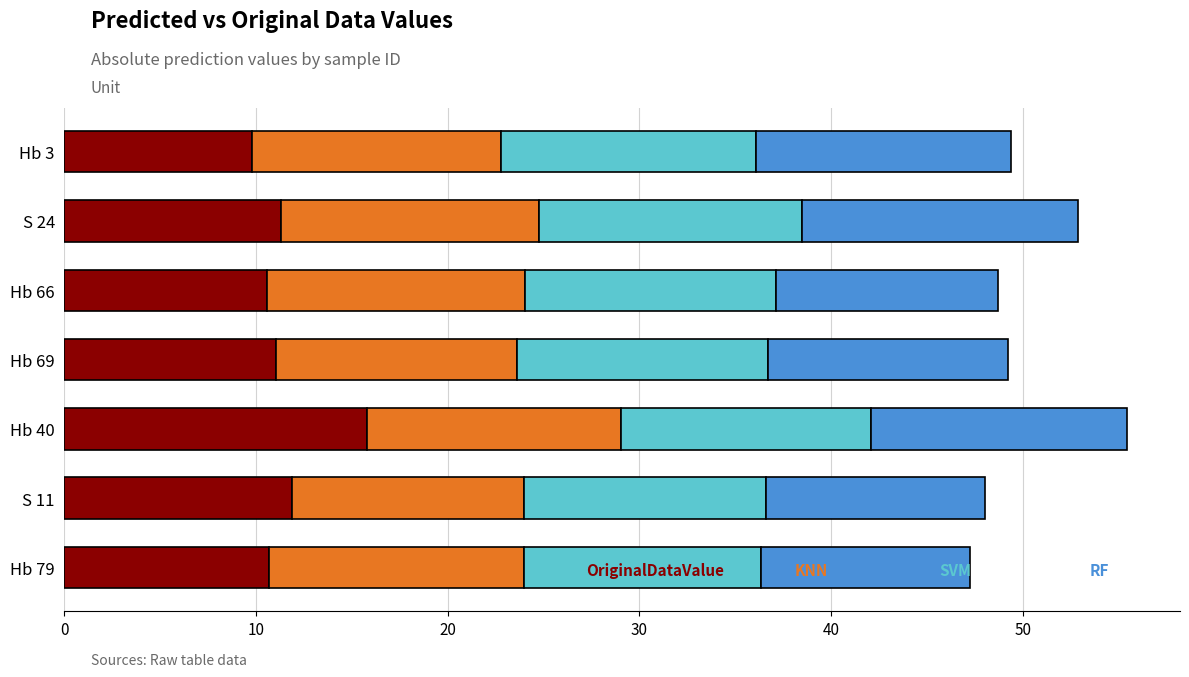

What is the total value across all series at S 11?

48.0